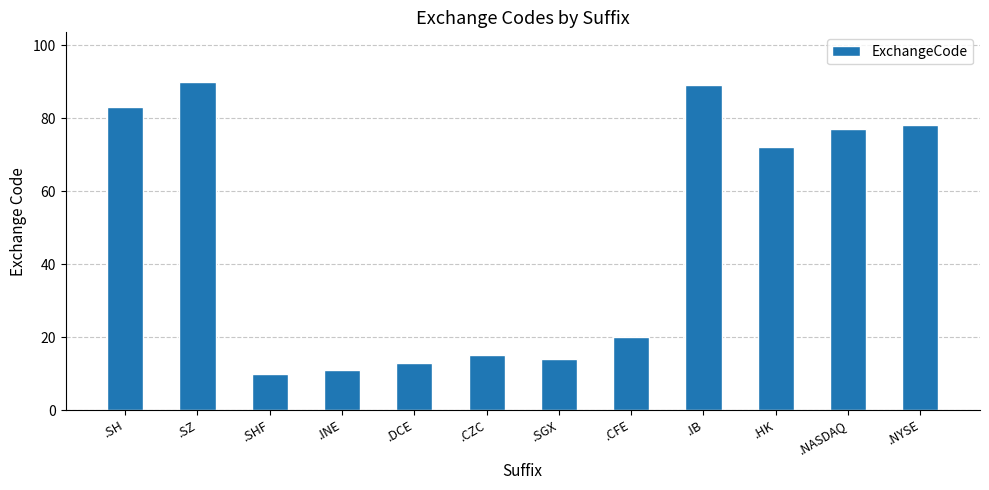

True or false: the data shows 24 at .SH.

False